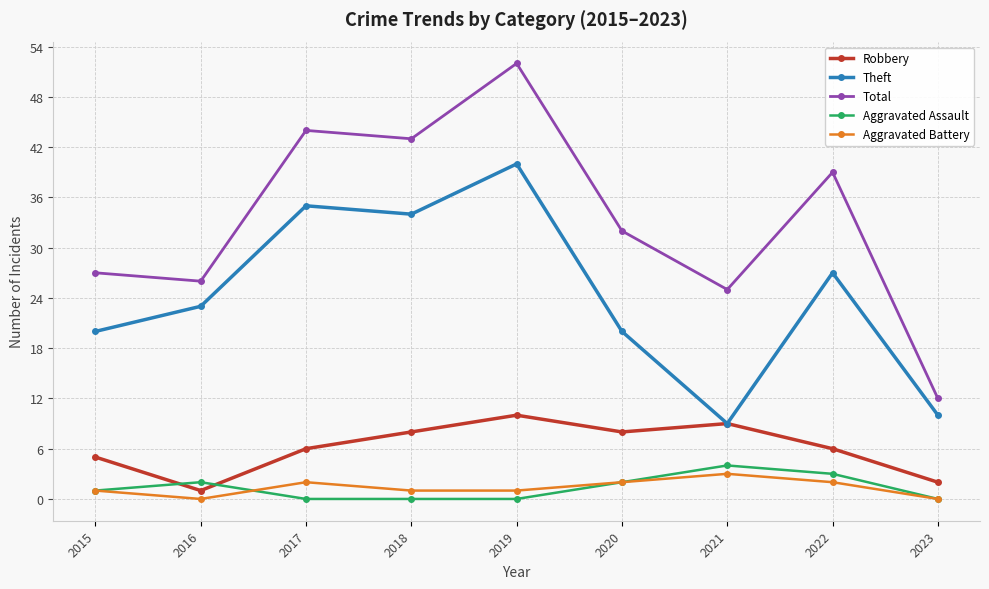

What is the difference between the maximum and minimum values in the Aggravated Assault series?

4